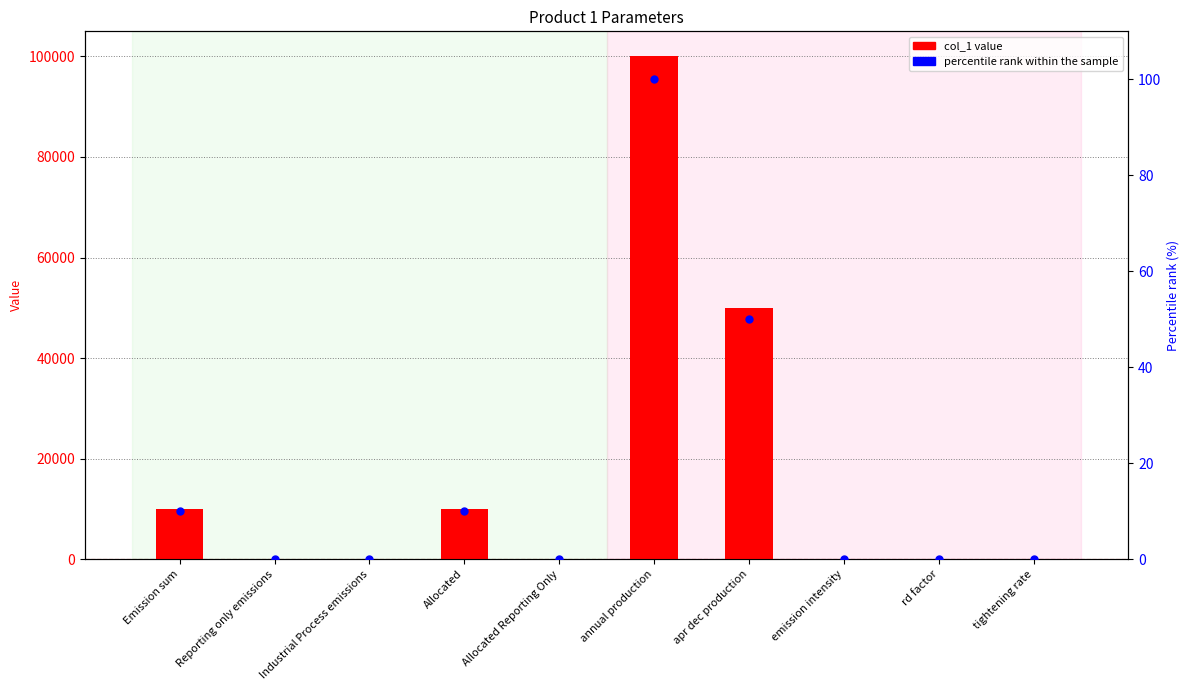

Which series contains the highest Y value?

col_1 value